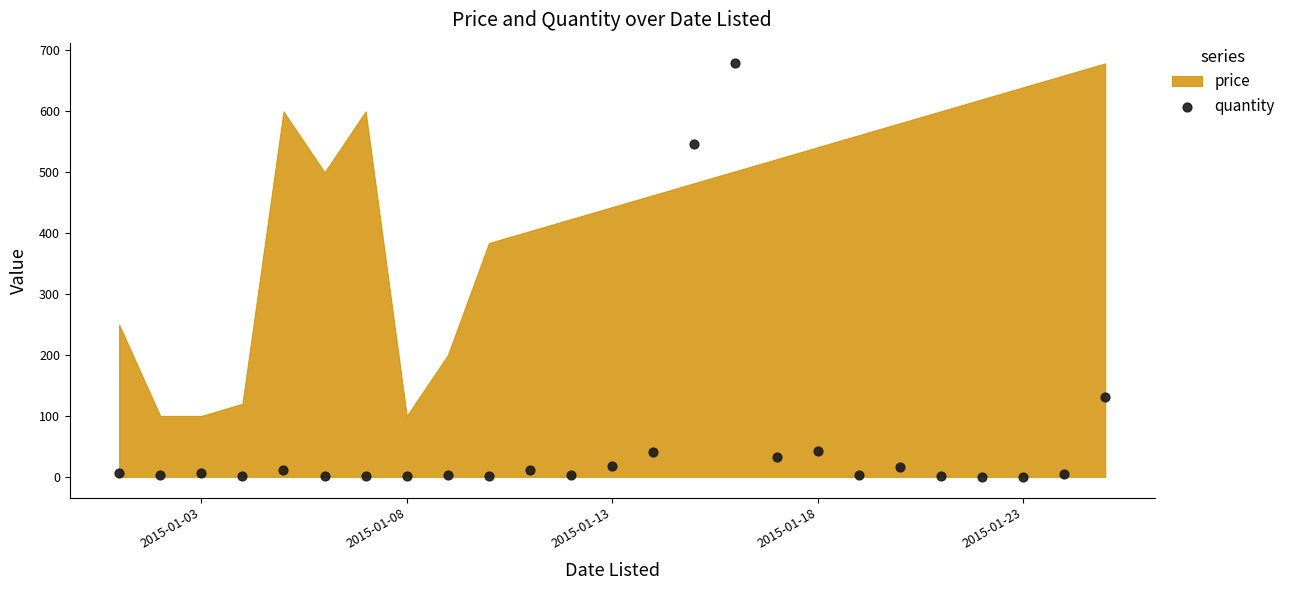

What is the range of Y values (max minus min)?

678.8